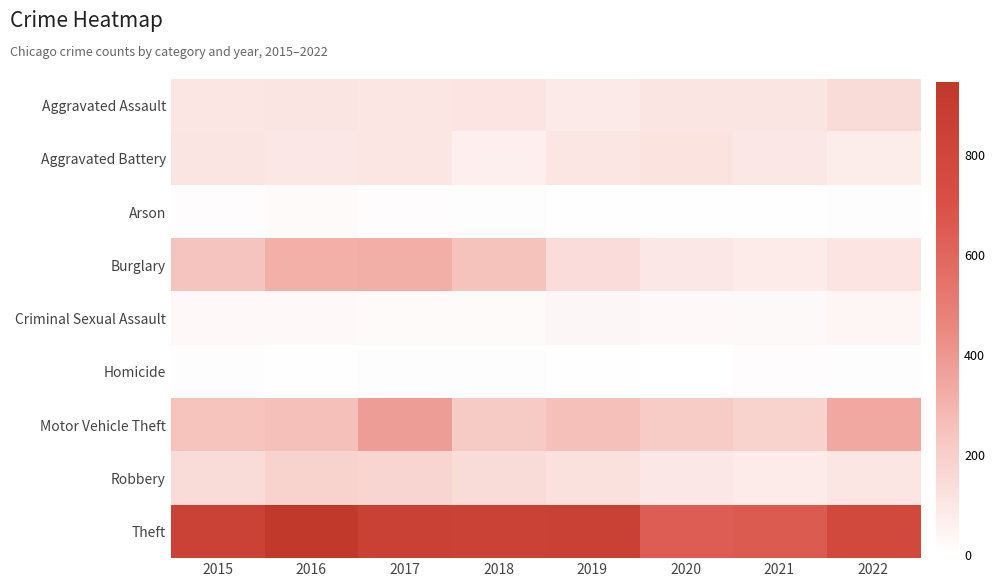

List the series in order of their peak value, highest first.

Theft, Motor Vehicle Theft, Burglary, Robbery, Aggravated Assault, Aggravated Battery, Criminal Sexual Assault, Arson, Homicide